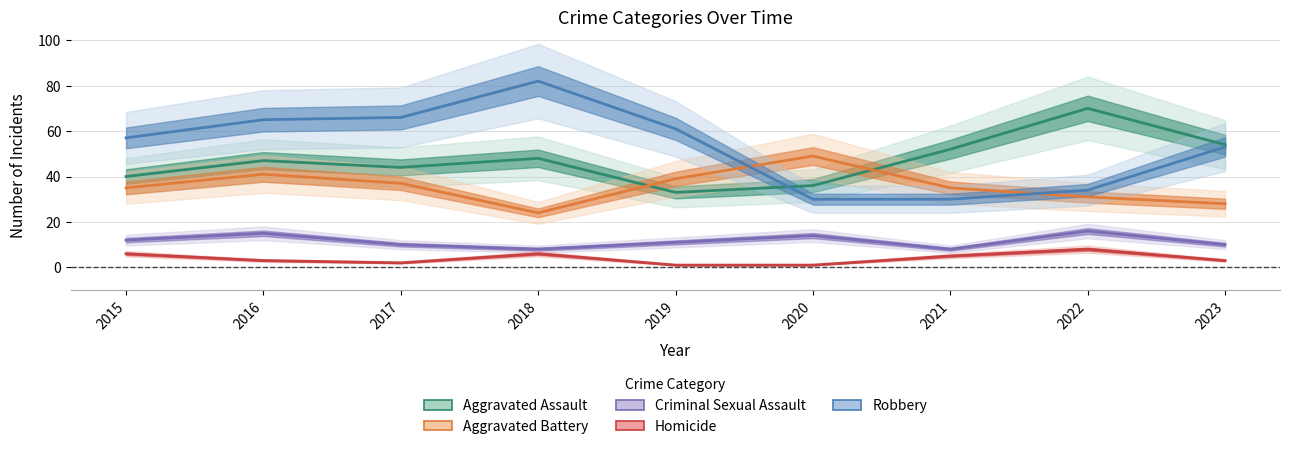

How many interior local valleys does the Criminal Sexual Assault series have?

2